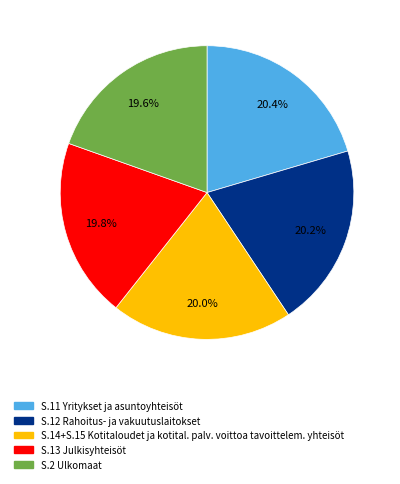

Does any single category account for the majority?

No